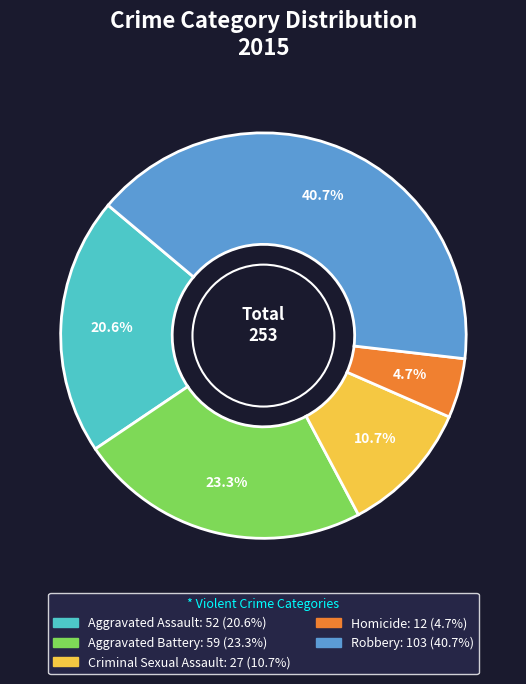

Is there any slice that represents more than half of the pie?

No